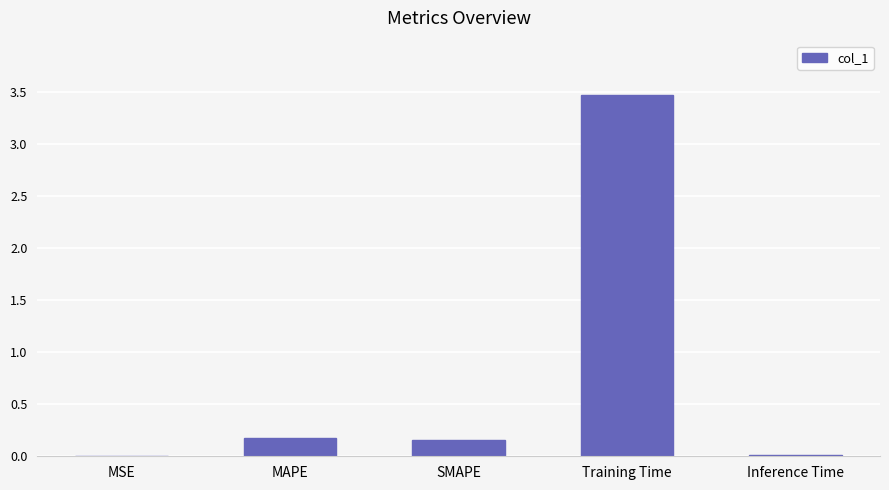

The value at MSE is 0.0. True or false?

True